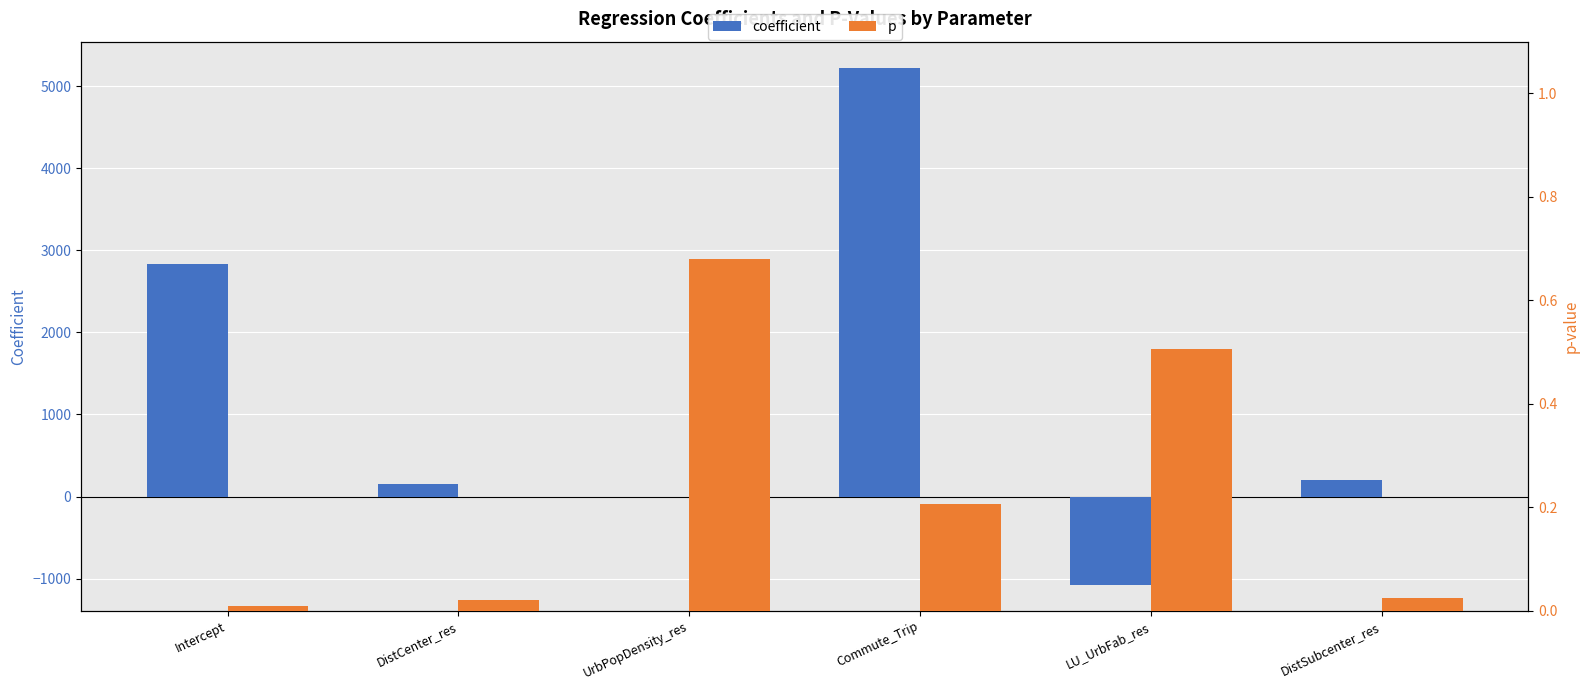

Reading right to left, transcribe all the data shown in this chart.

coefficient: DistSubcenter_res=196.3	LU_UrbFab_res=-1075.3	Commute_Trip=5227.0	UrbPopDensity_res=-0.0	DistCenter_res=155.6	Intercept=2835.7
p: DistSubcenter_res=0.0	LU_UrbFab_res=0.5	Commute_Trip=0.2	UrbPopDensity_res=0.7	DistCenter_res=0.0	Intercept=0.0